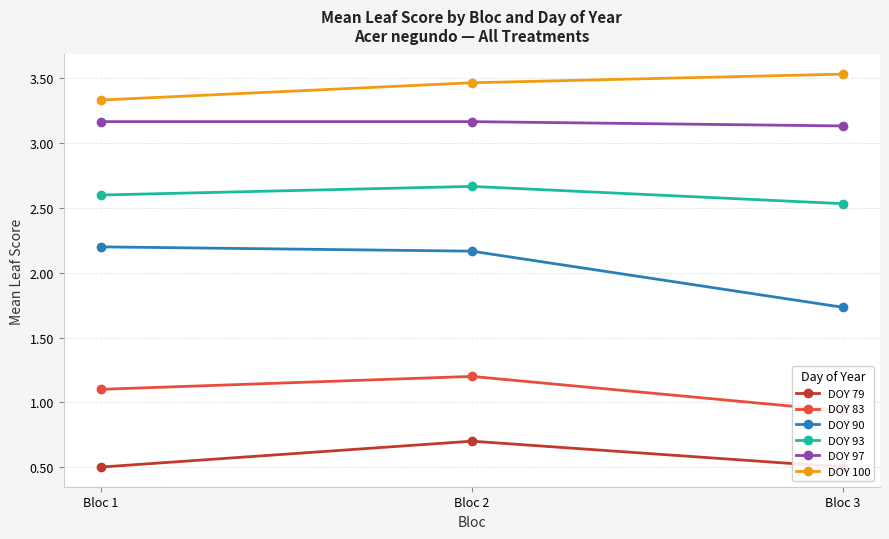

What is the value of the DOY 100 point at the 1st from the left?

3.3